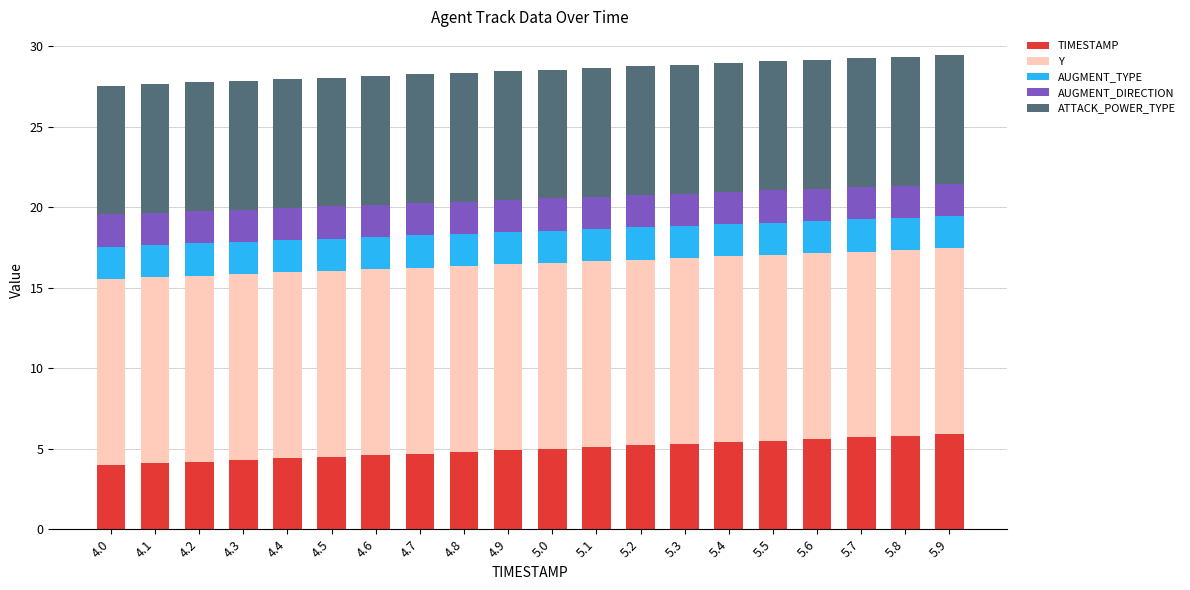

Is it true that TIMESTAMP equals 1.3 at 4.3?

False